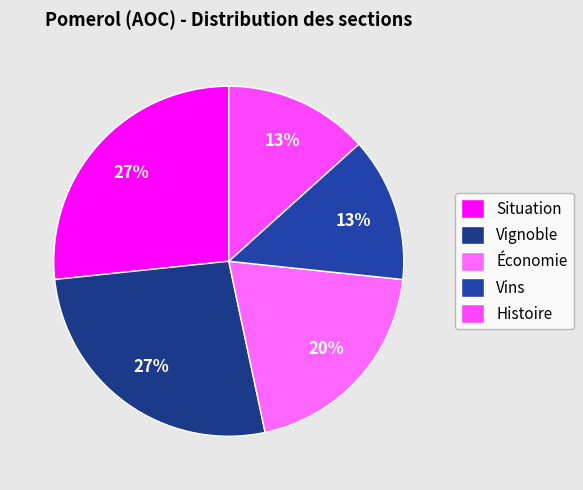

Is it true that Histoire is 13% of the pie?

True